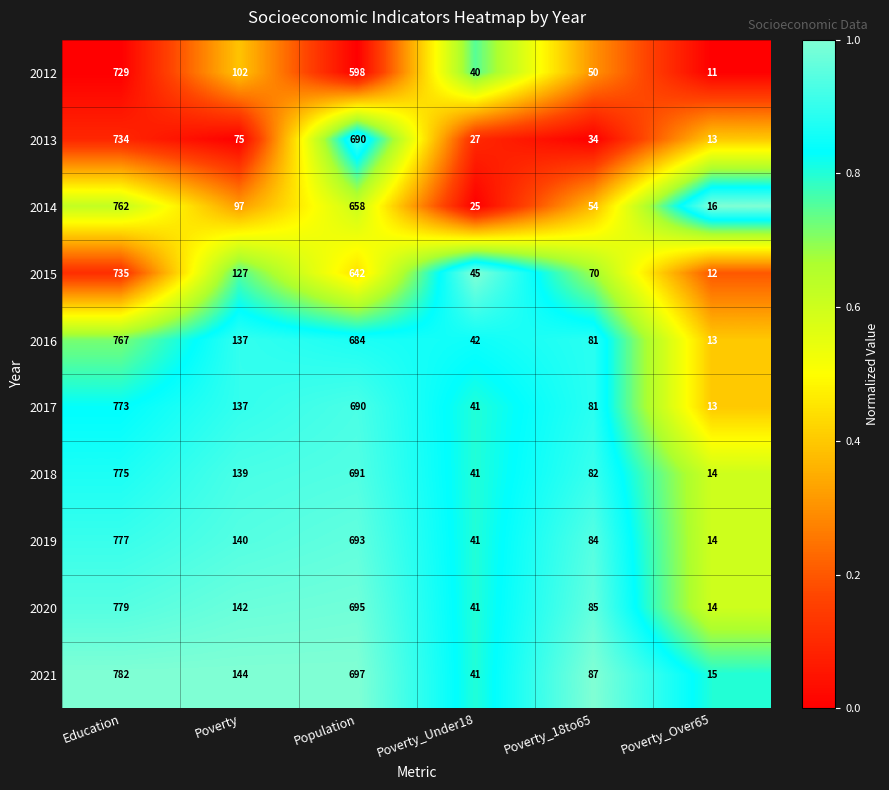

Which series changed the most between Education and Poverty_Over65?

2021